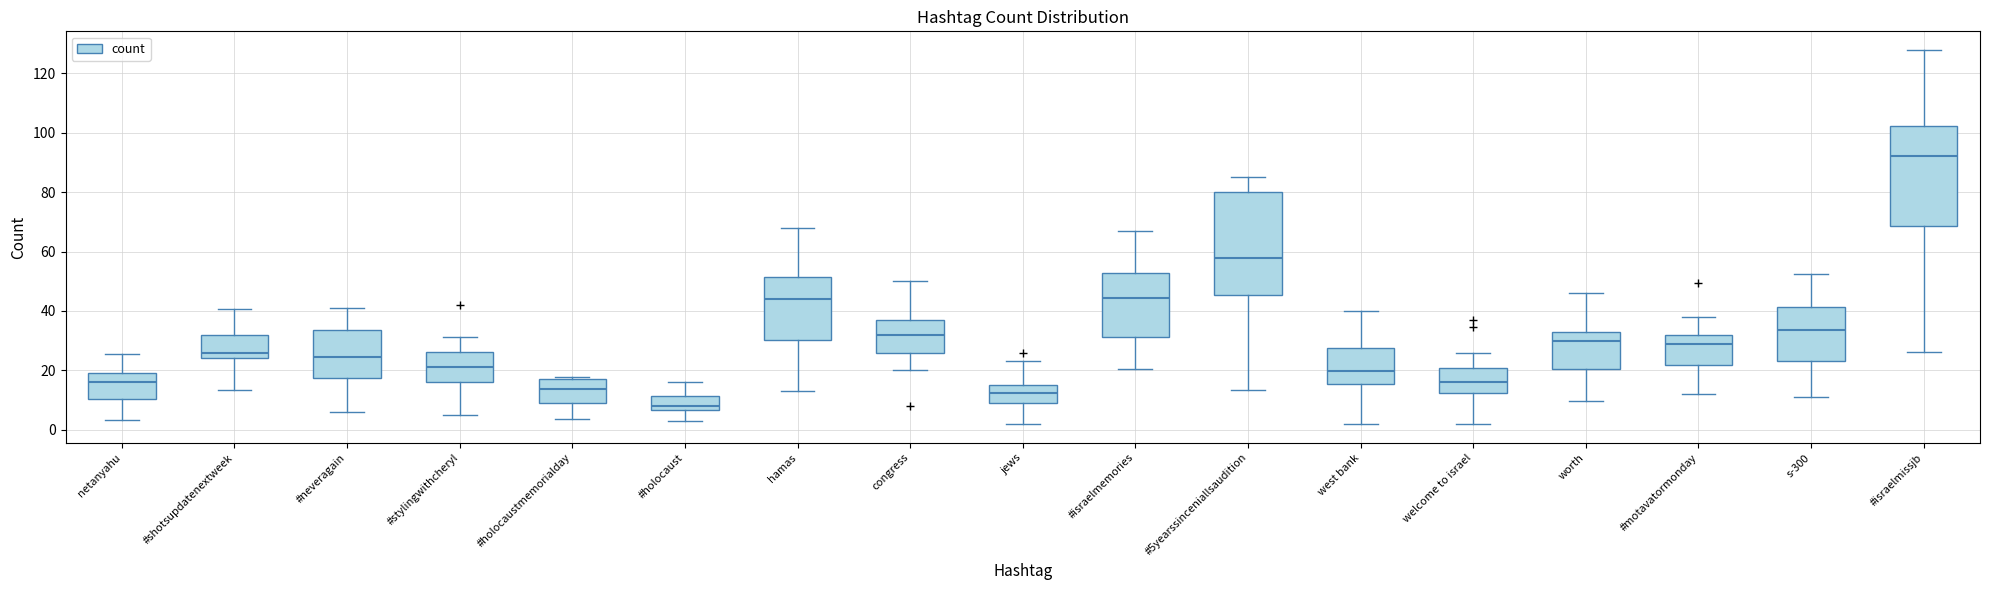

Where does the lower whisker of the box for #shotsupdatenextweek end on the y-axis? The values are not printed on the chart, so give them approximately, as read against the axis.

14